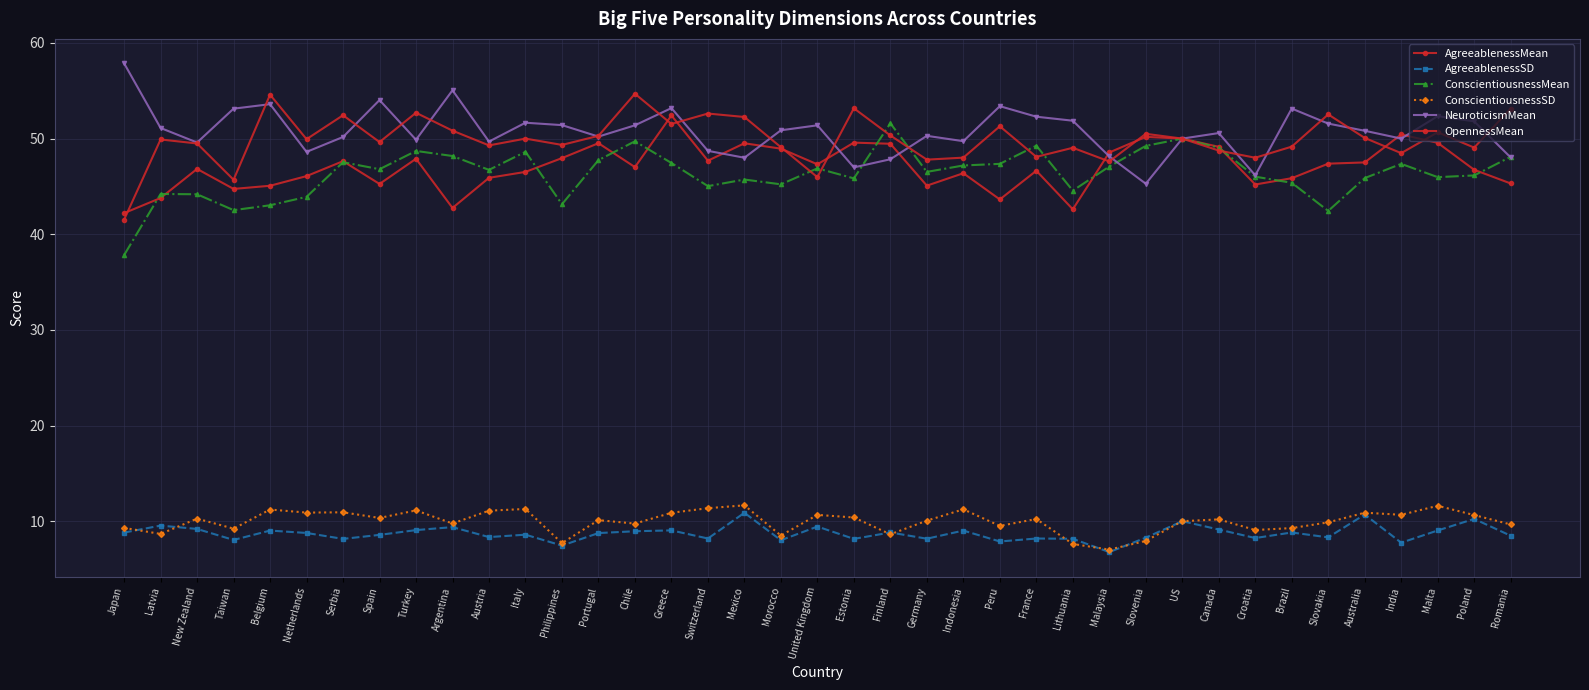

Count the number of data series in this chart.

6